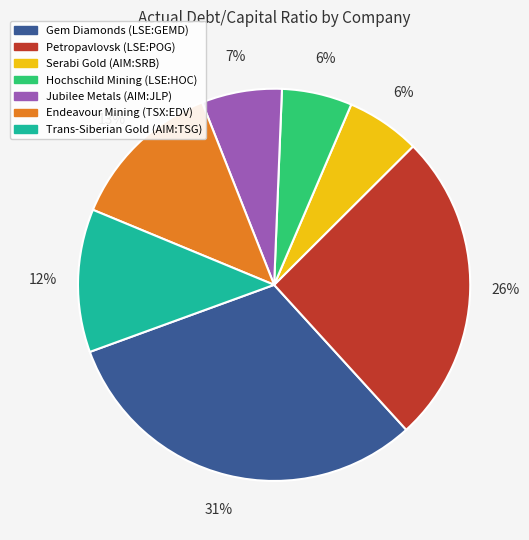

To the nearest percent, what is the average slice percentage?

14%